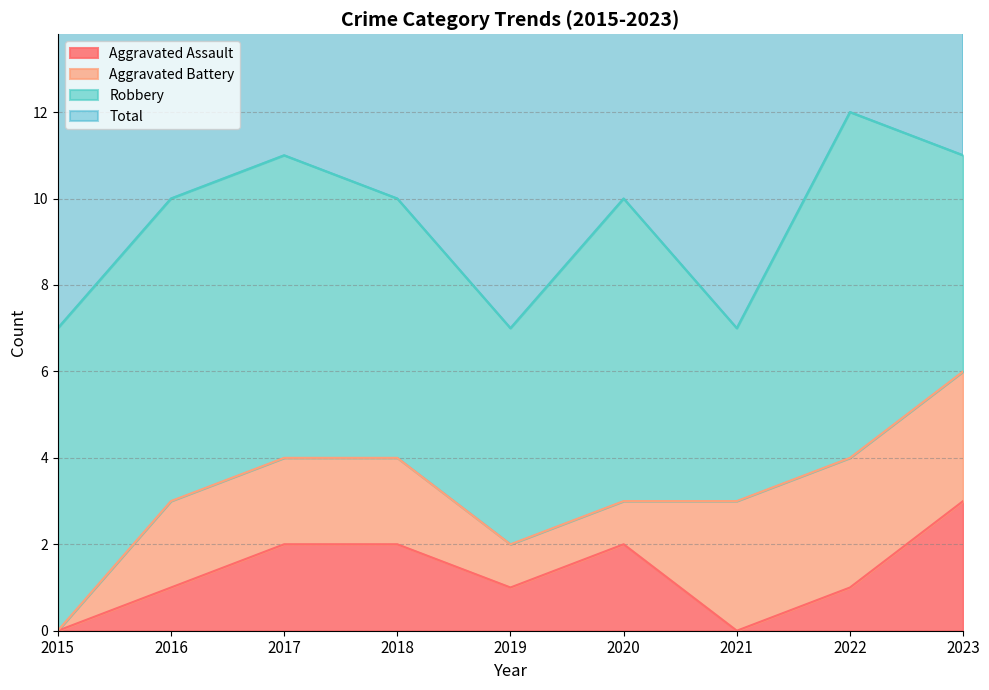

What is the highest value of the Total series?

12